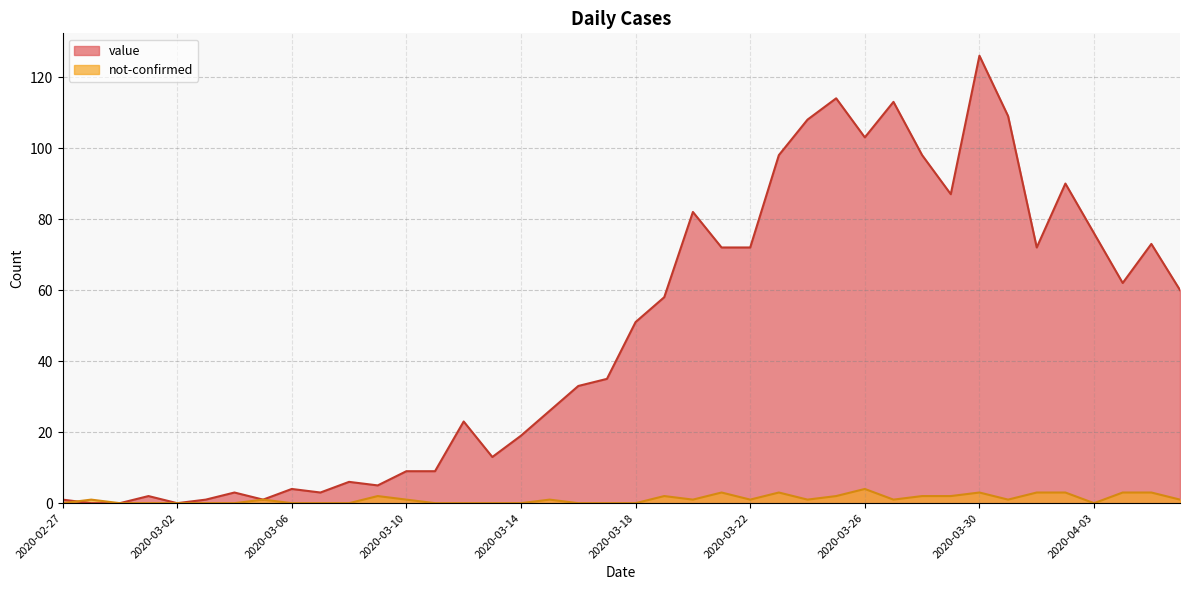

What is the approximate value of not-confirmed at 2020-03-22?

1